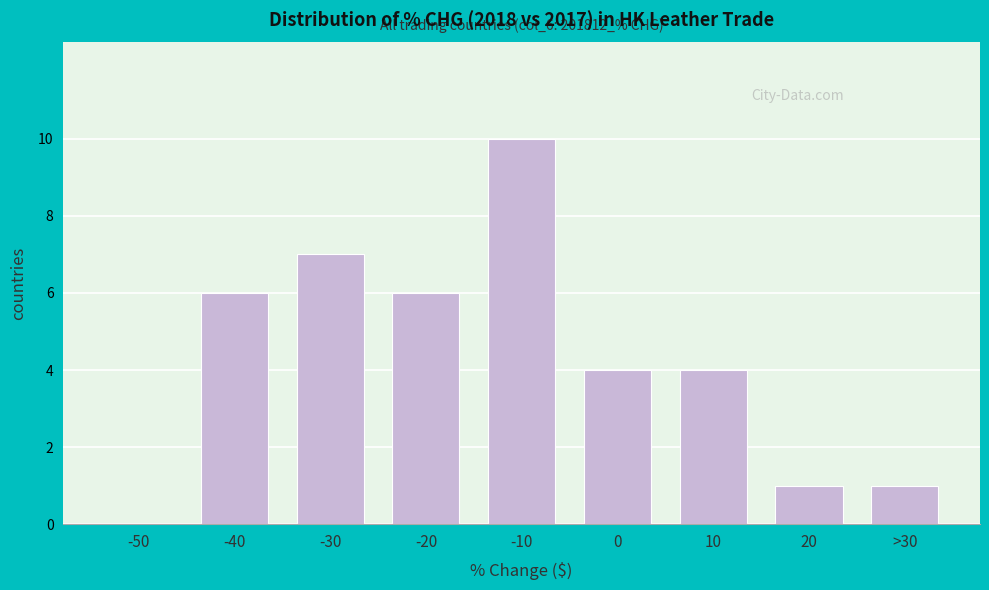

Reading left to right, transcribe all the data shown in this chart.

-50=0	-40=6	-30=7	-20=6	-10=10	0=4	10=4	20=1	>30=1